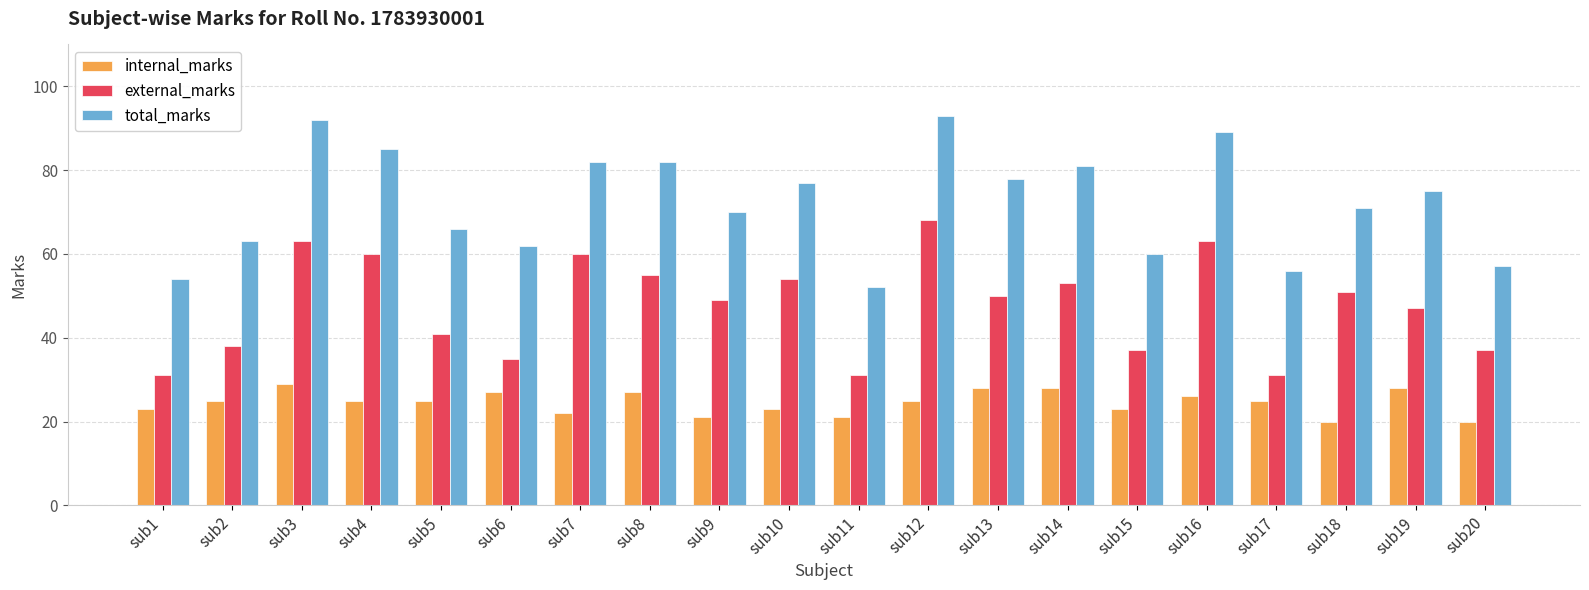

Count the number of categories in the chart.

20